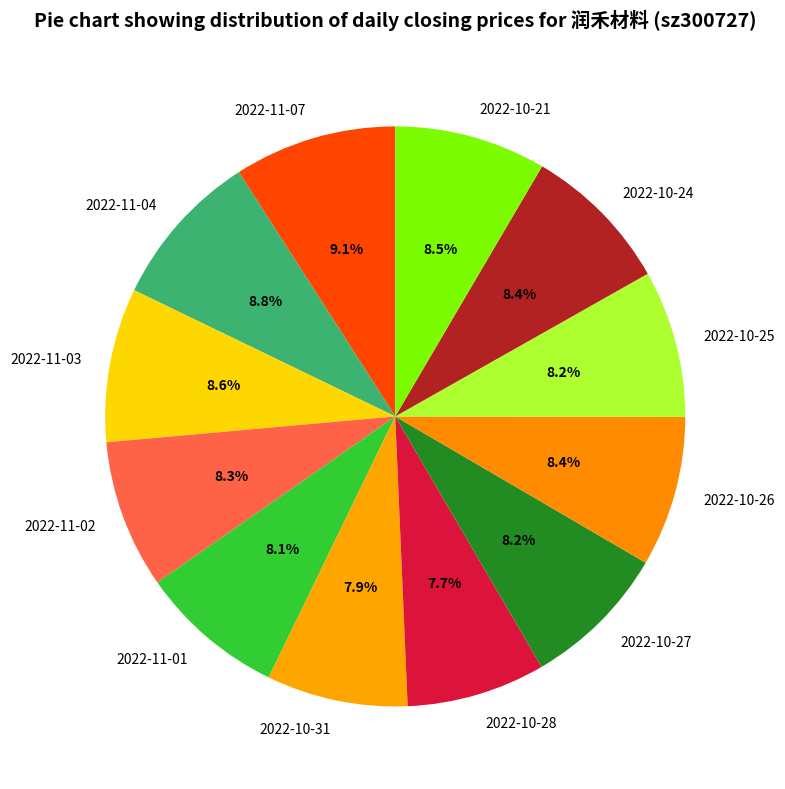

Does any single category account for the majority?

No